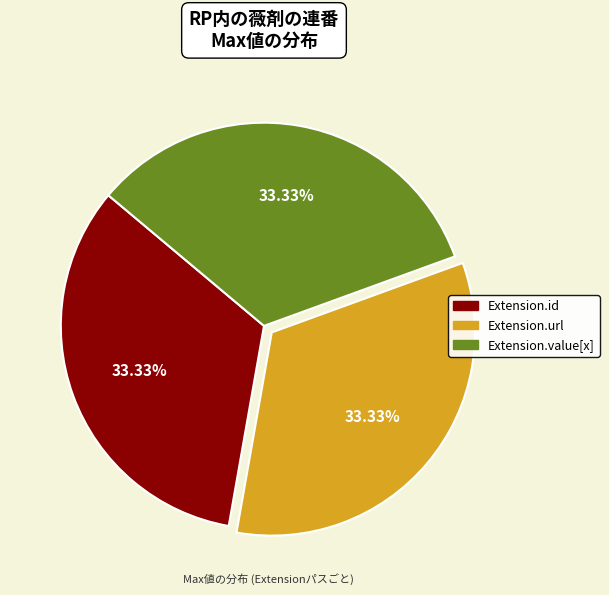

Does any single category account for the majority?

No